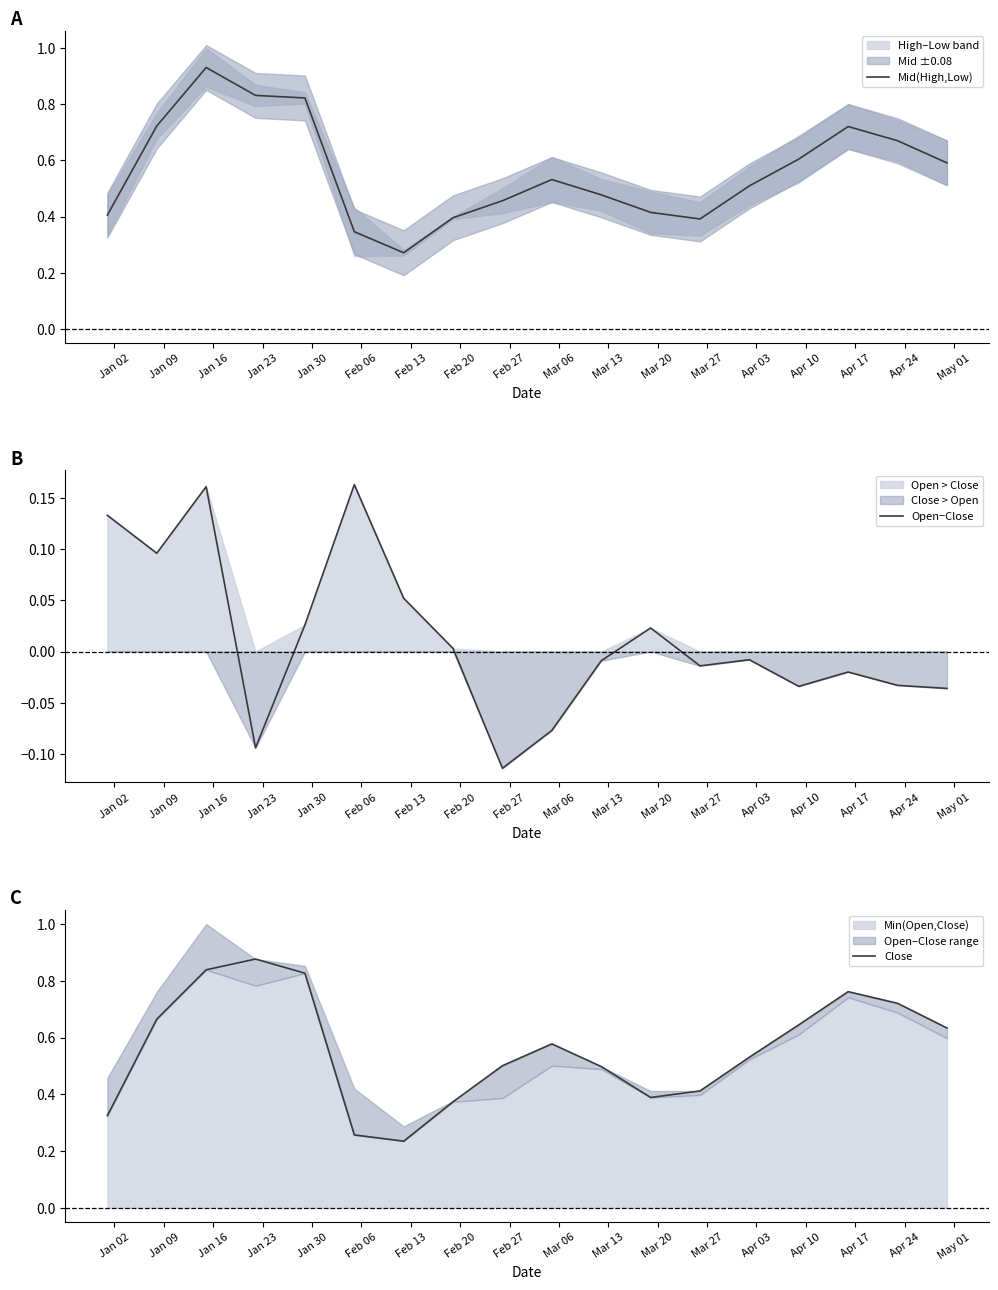

What is the value of the Close point at the 2nd from the left?

0.7